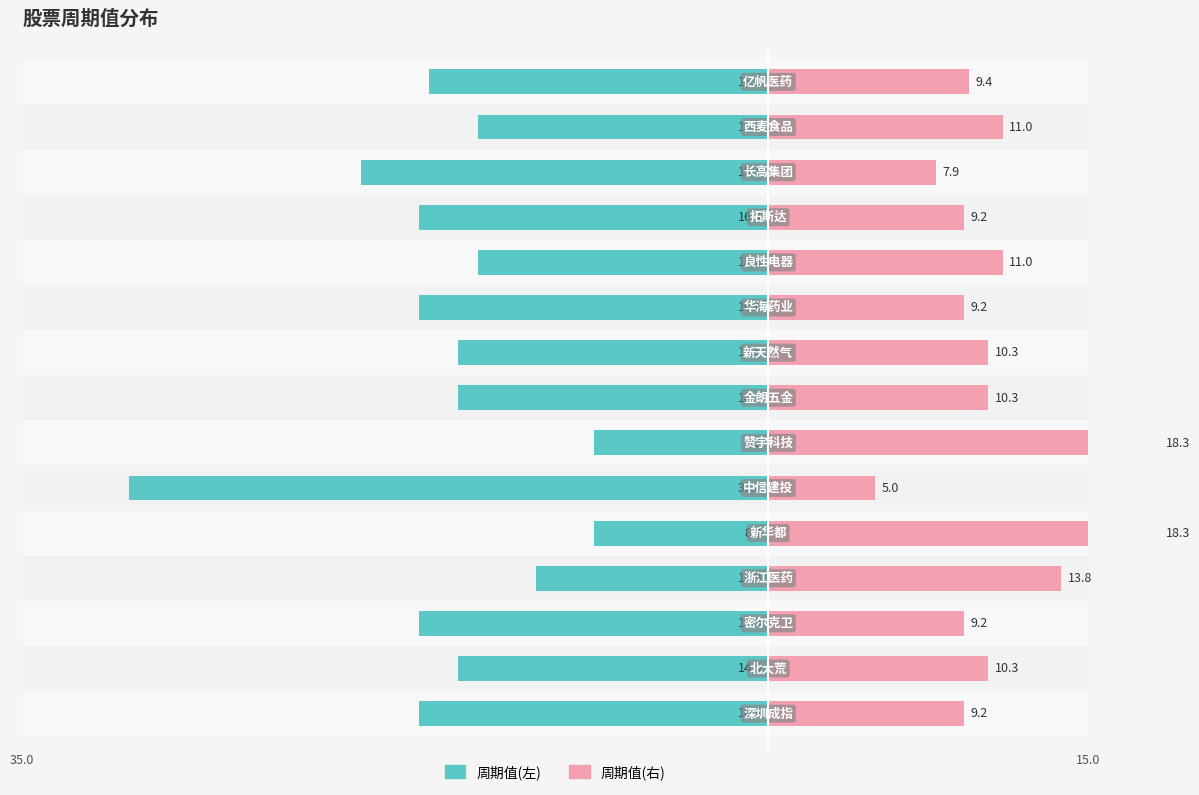

At how many categories does at least one series exceed -2?

15